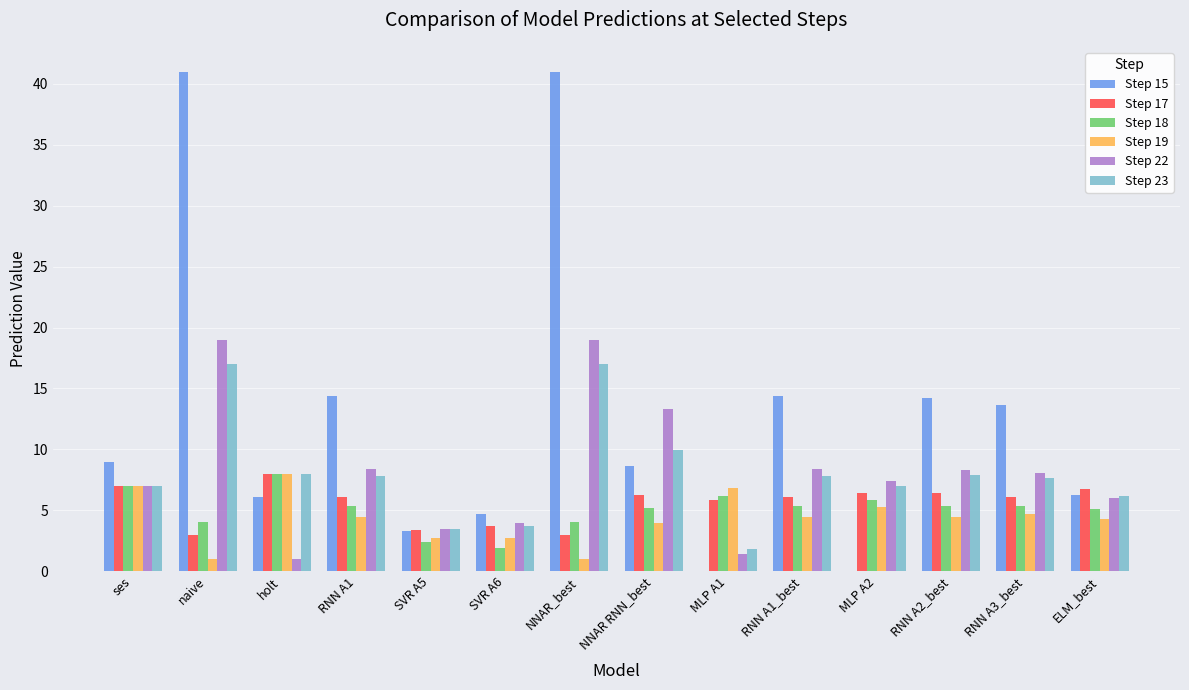

Are the bars horizontal?

No